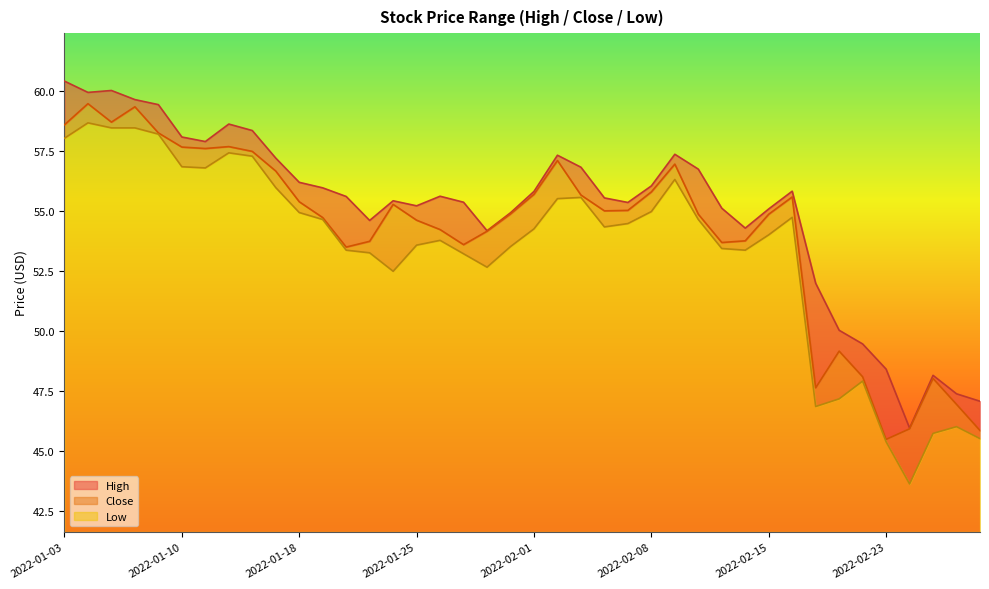

What value does the High series have at 2022-01-11?

57.9